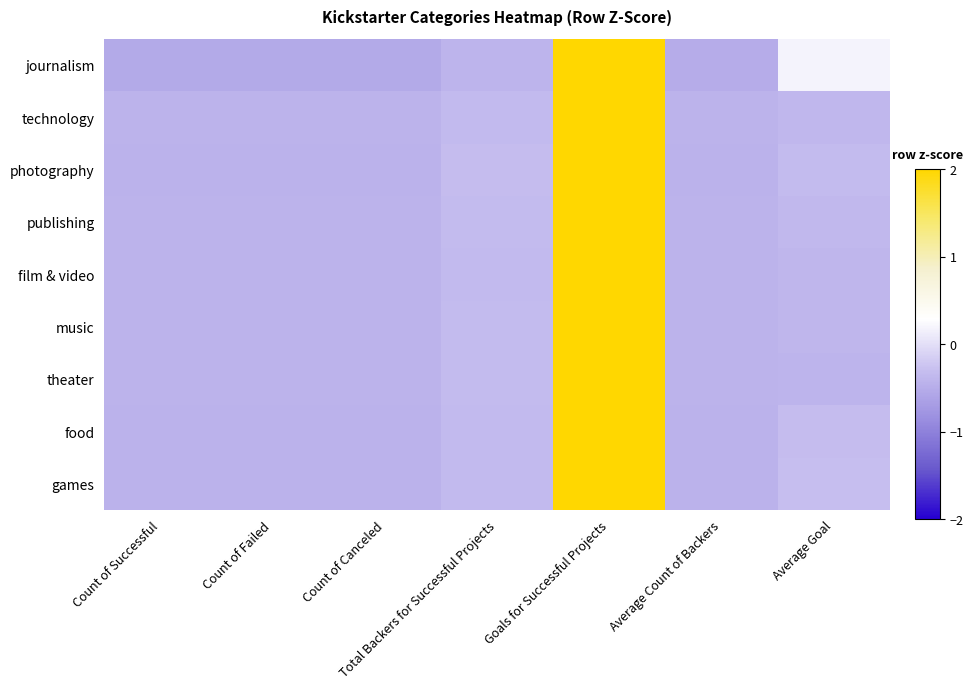

At how many categories does at least one series exceed 0?

2